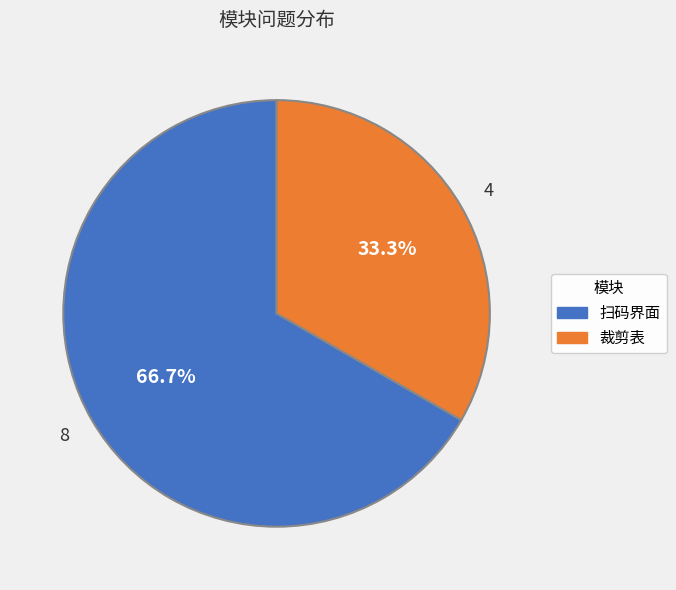

The 裁剪表 slice represents 33% of the pie. True or false?

True